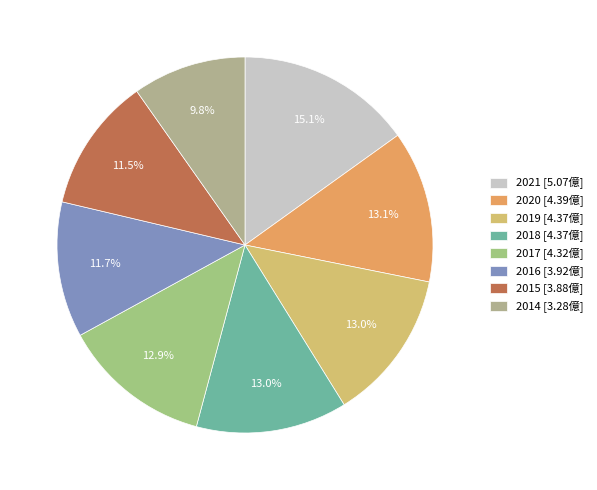

What portion of the pie excludes 2014?

90.2%